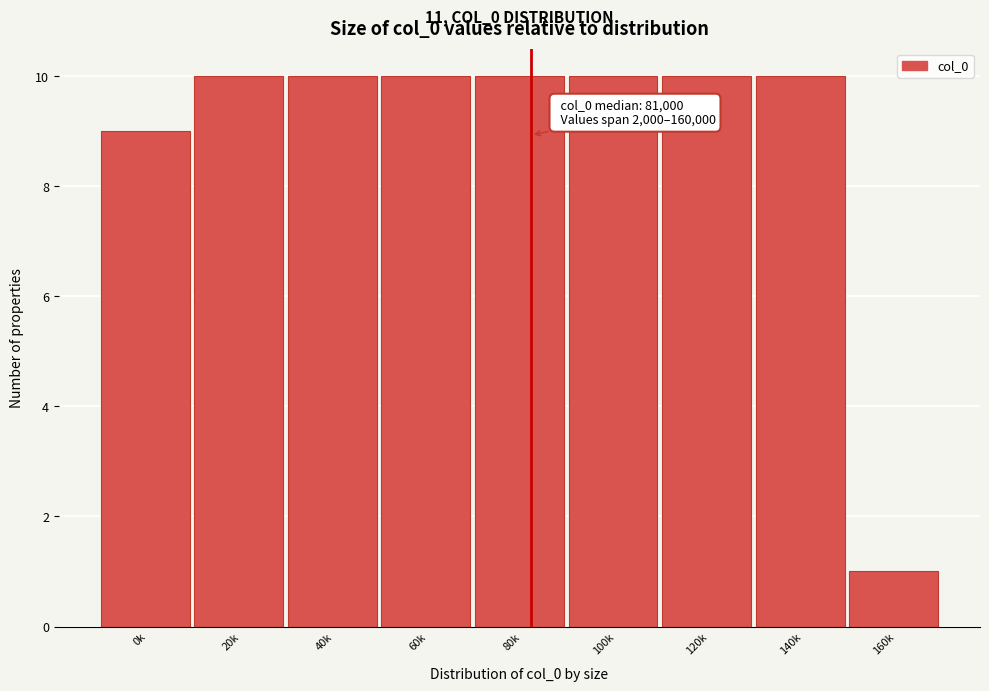

Reading right to left, what are all the values shown in this chart?

1	10	10	10	10	10	10	10	9